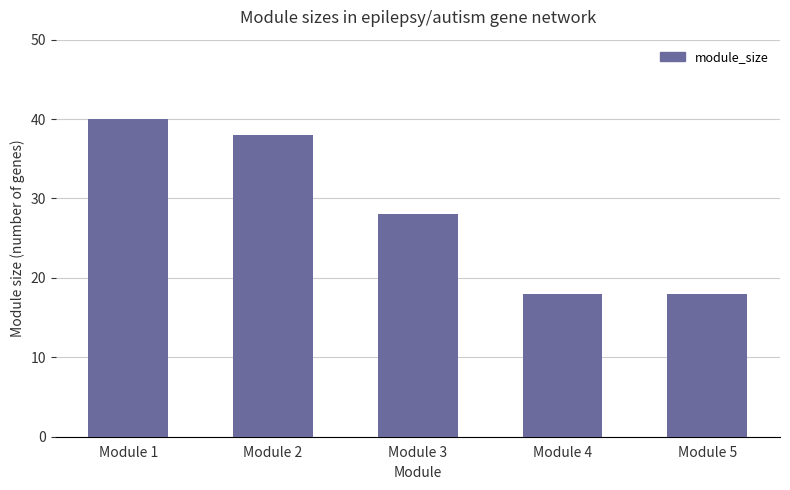

What is the greatest value displayed?

40